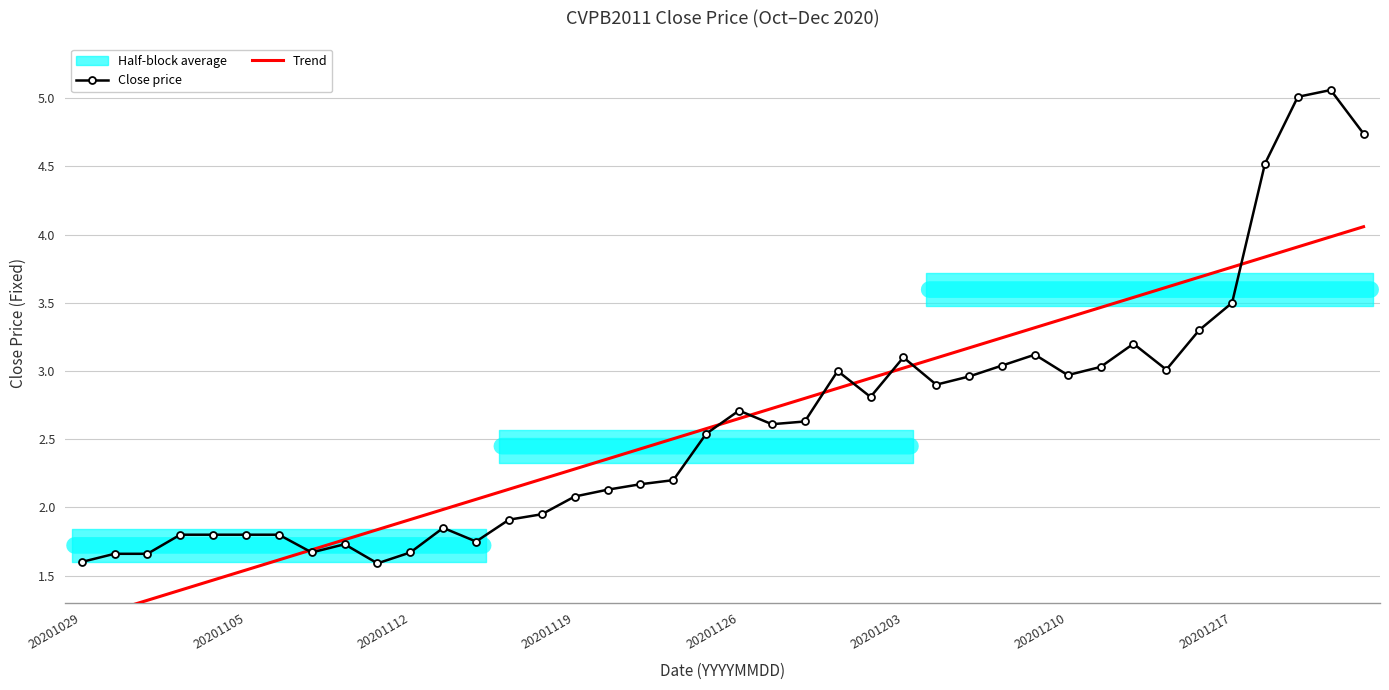

Where does the Close price series first go above 2?

20201119